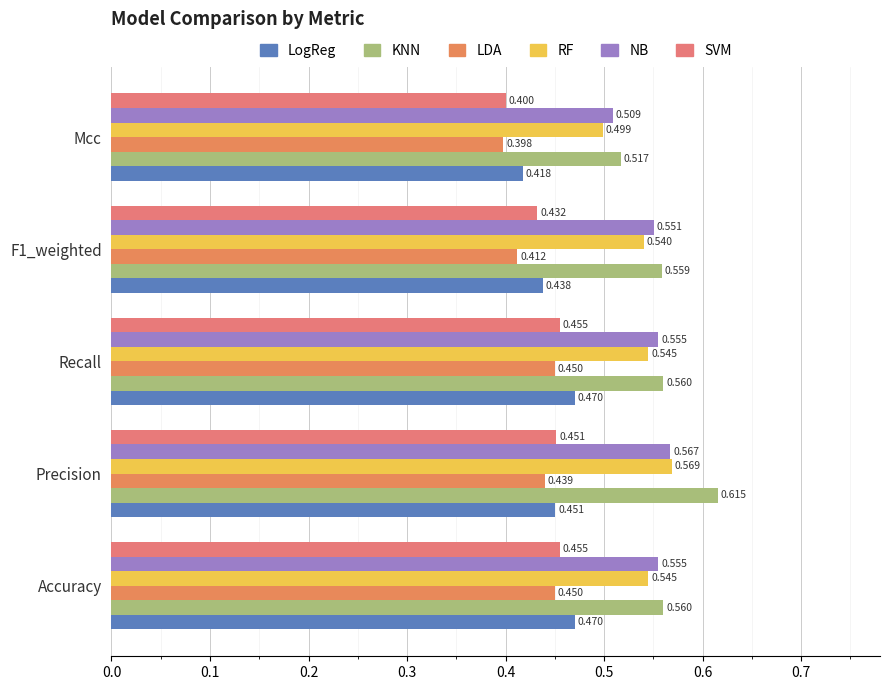

How many data points does each series have?

5